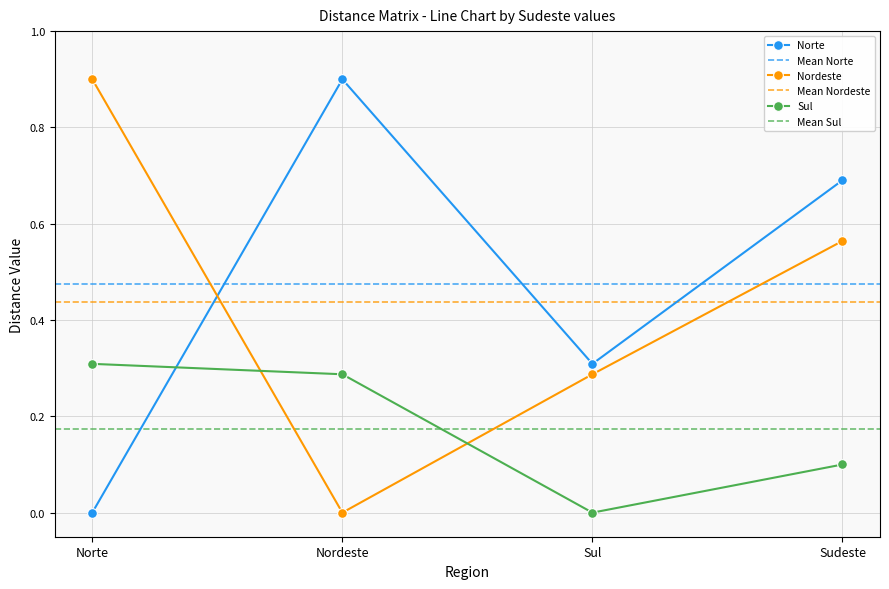

The Nordeste series shows 0.3 at Sul. True or false?

True